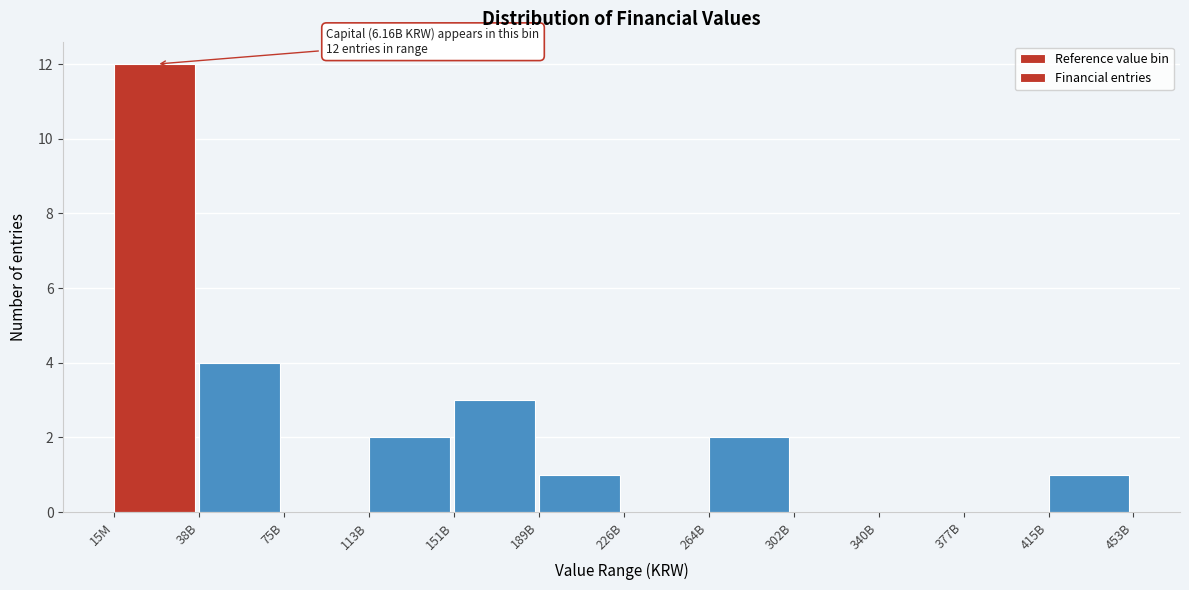

Reading left to right, list all the values displayed in this chart.

15M=12	38B=4	75B=0	113B=2	151B=3	189B=1	226B=0	264B=2	302B=0	340B=0	377B=0	415B=1